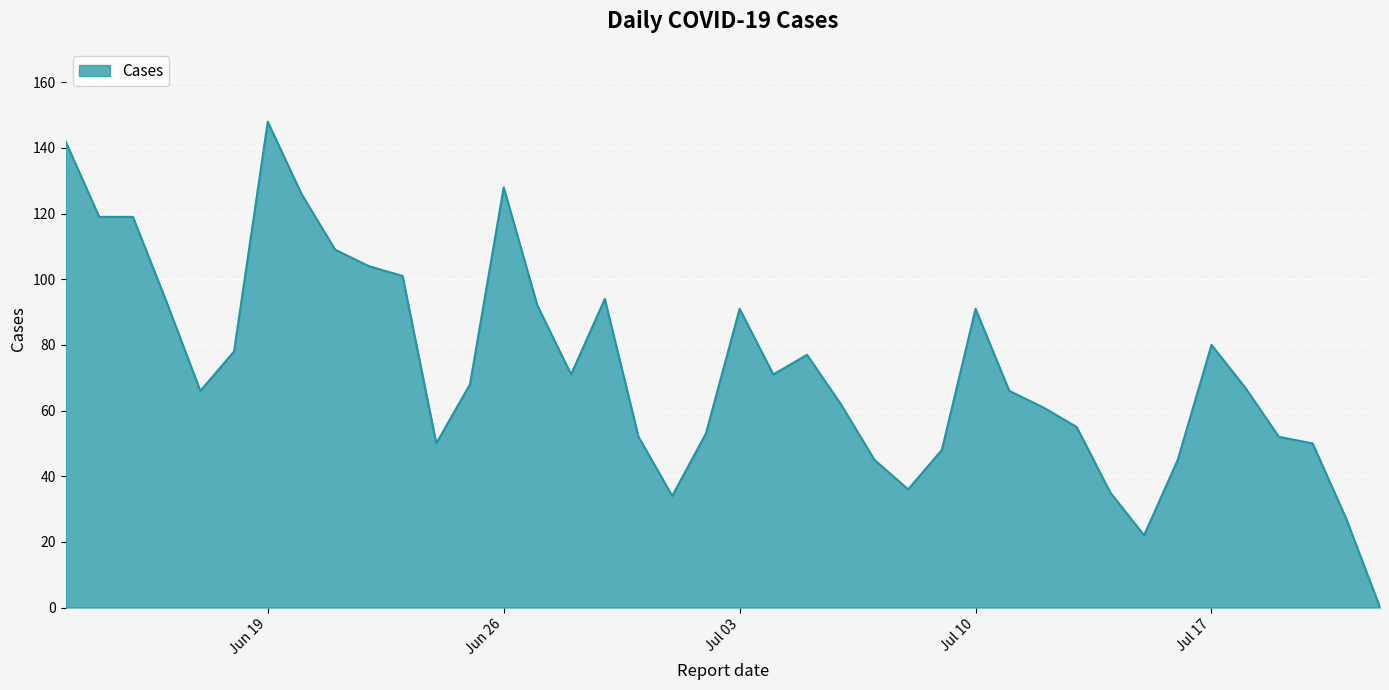

What is the difference between the maximum and minimum values?

148